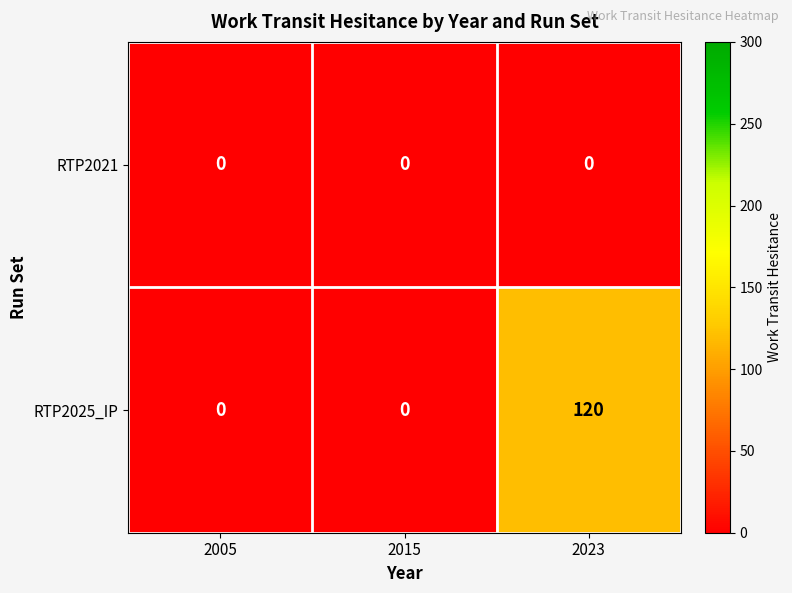

List the series in order of their overall mean, lowest first.

RTP2021, RTP2025_IP